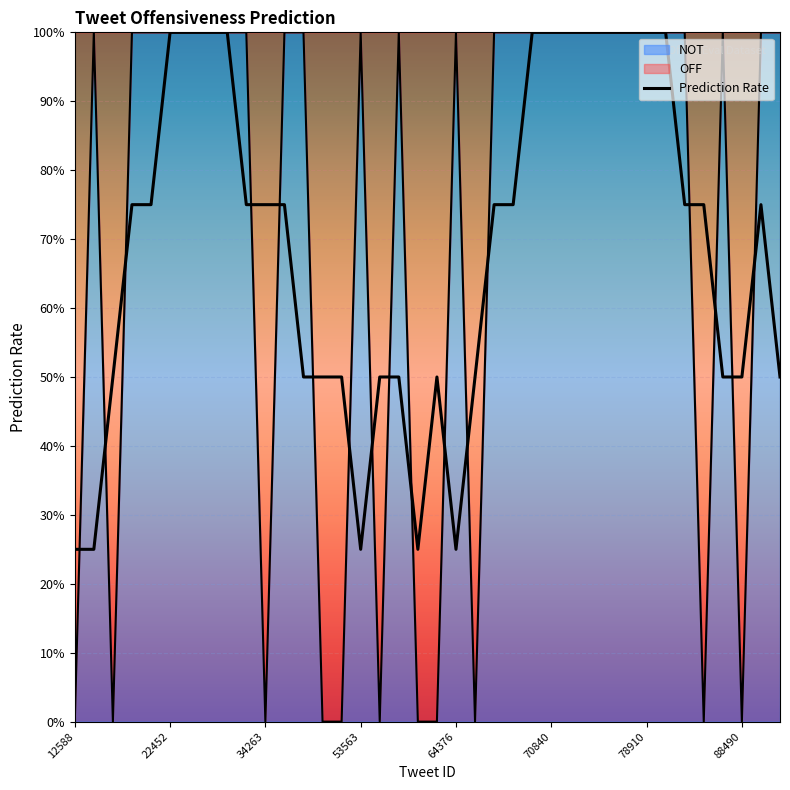

Reading right to left, transcribe all the data shown in this chart.

0.5	0.8	0.5	0.5	0.8	0.8	1.0	1.0	1.0	1.0	1.0	1.0	1.0	1.0	0.8	0.8	0.5	0.2	0.5	0.2	0.5	0.5	0.2	0.5	0.5	0.5	0.8	0.8	0.8	1.0	1.0	1.0	1.0	0.8	0.8	0.5	0.2	0.2